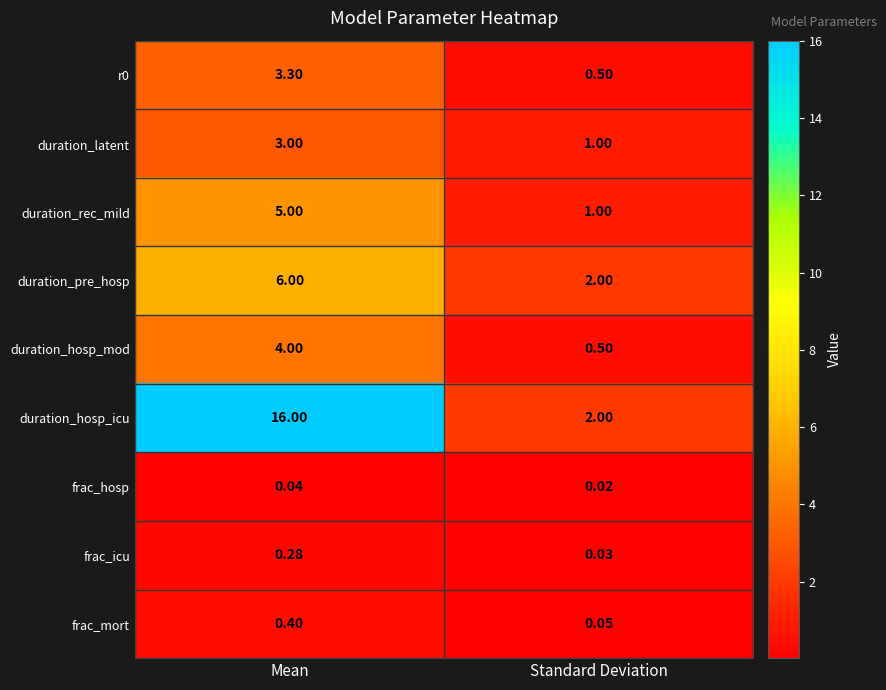

List the labels in order of frac_hosp value, largest first.

Mean, Standard Deviation